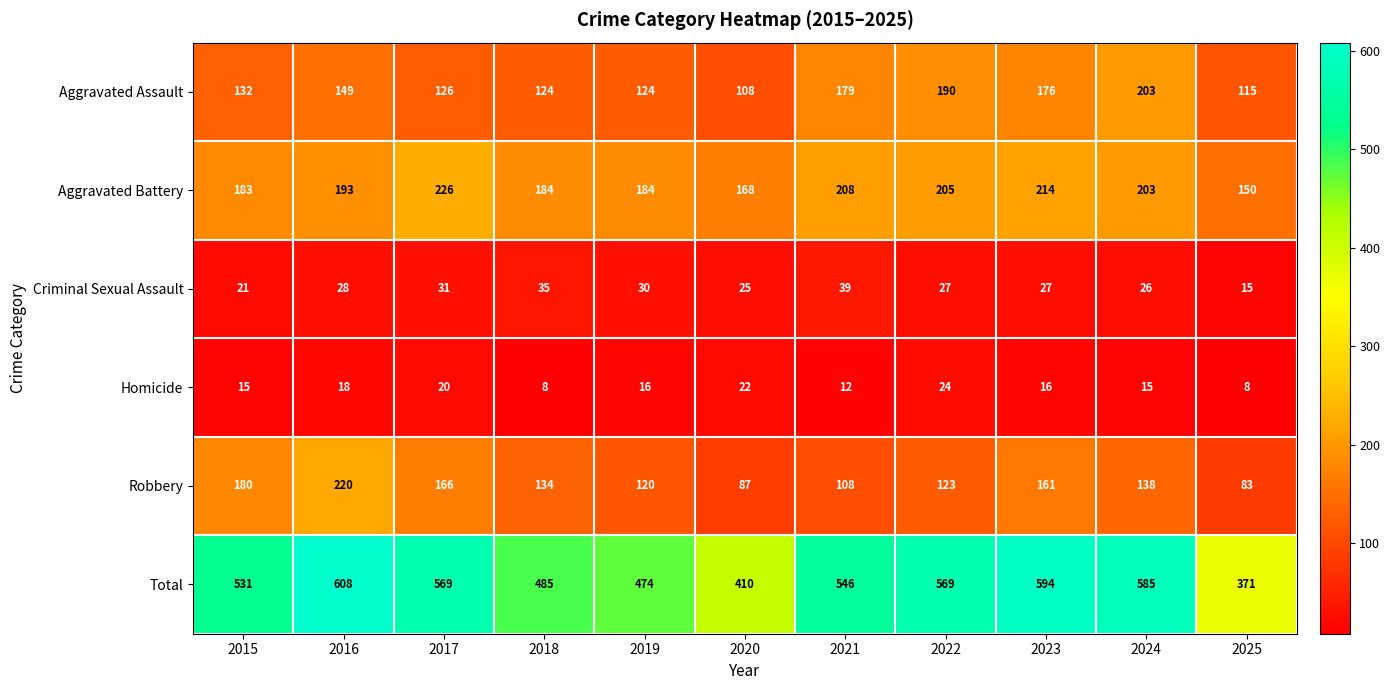

What is the sum of the Robbery values at 2024 and 2017?

304